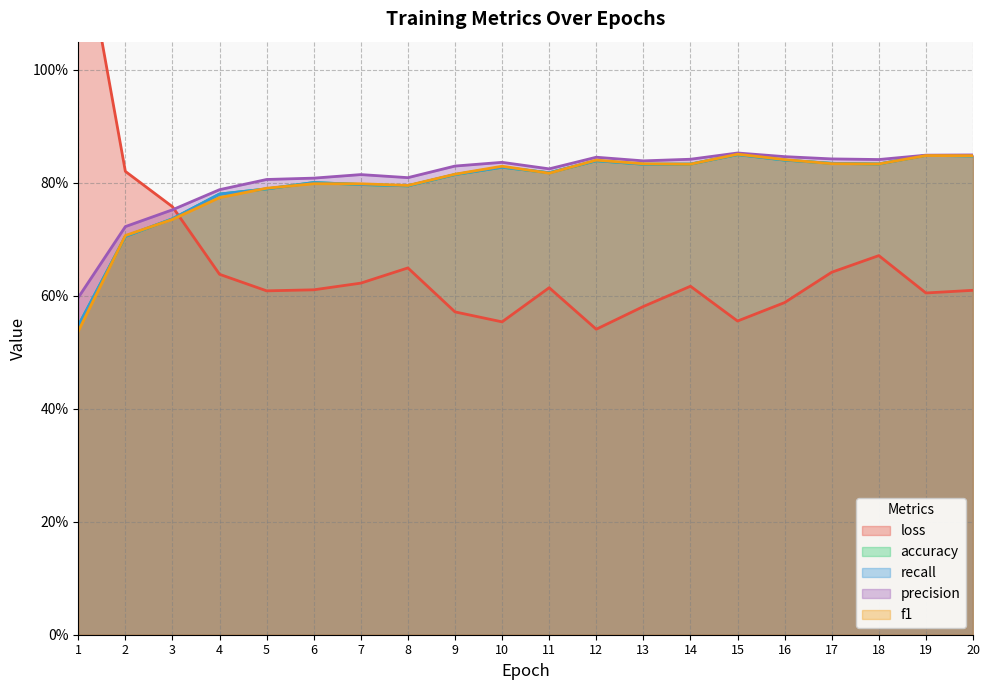

True or false: f1 and loss cross at least once.

True